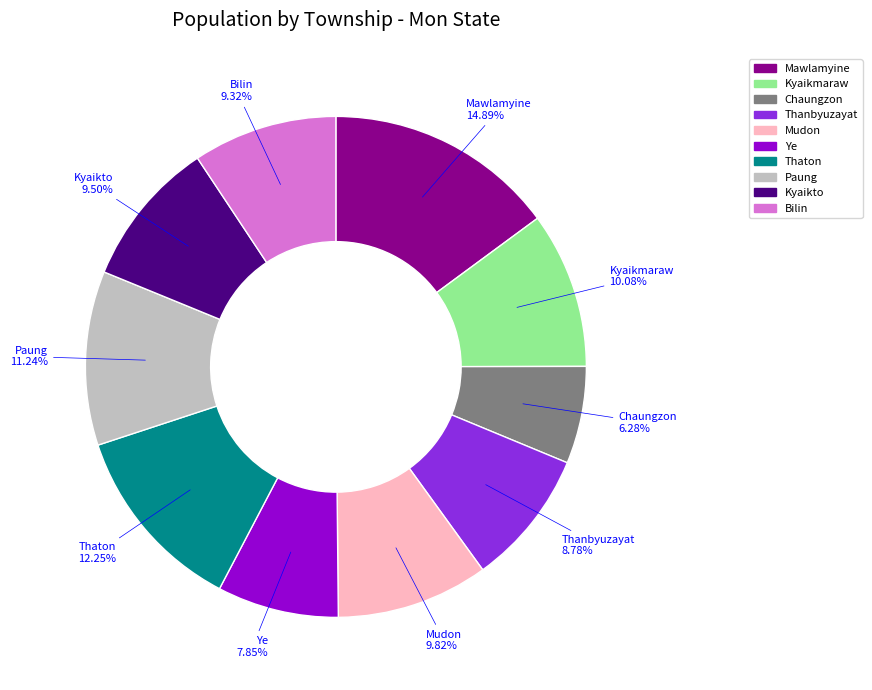

Is there a majority slice in this chart?

No